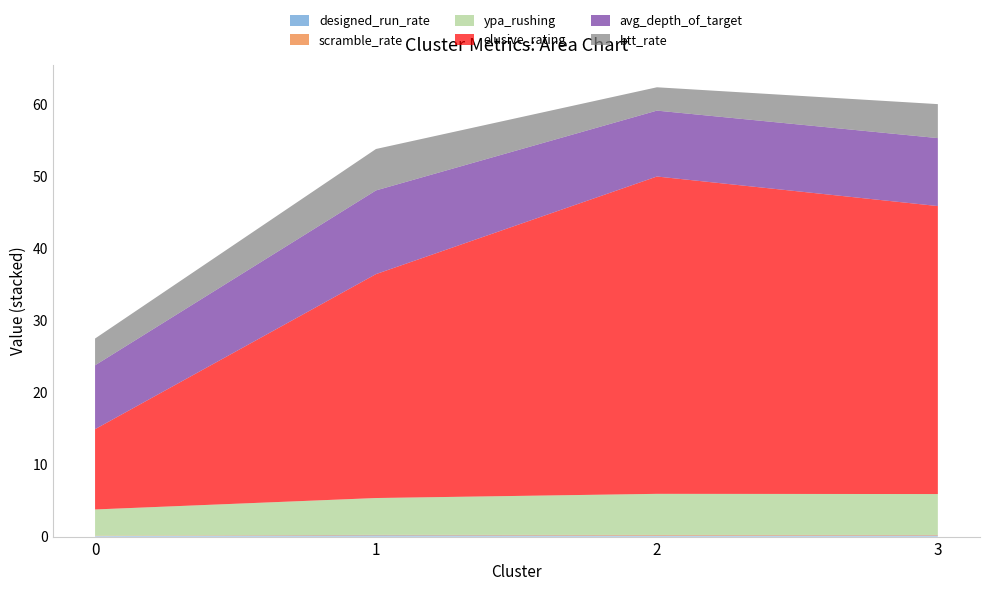

Reading left to right, what are all the values shown in this chart?

designed_run_rate: 0=0.1	1=0.2	2=0.1	3=0.1
scramble_rate: 0=0.0	1=0.1	2=0.1	3=0.1
ypa_rushing: 0=3.6	1=5.1	2=5.7	3=5.7
elusive_rating: 0=11.1	1=31.1	2=44.0	3=40.0
avg_depth_of_target: 0=8.9	1=11.6	2=9.1	3=9.4
btt_rate: 0=3.7	1=5.7	2=3.2	3=4.7